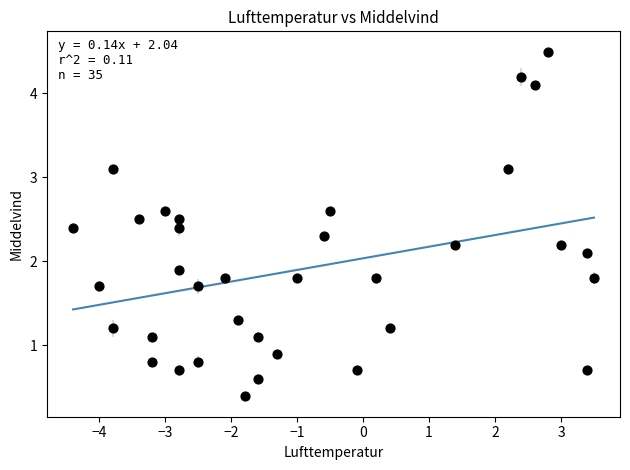

What is the range of X values (max minus min)?

7.9